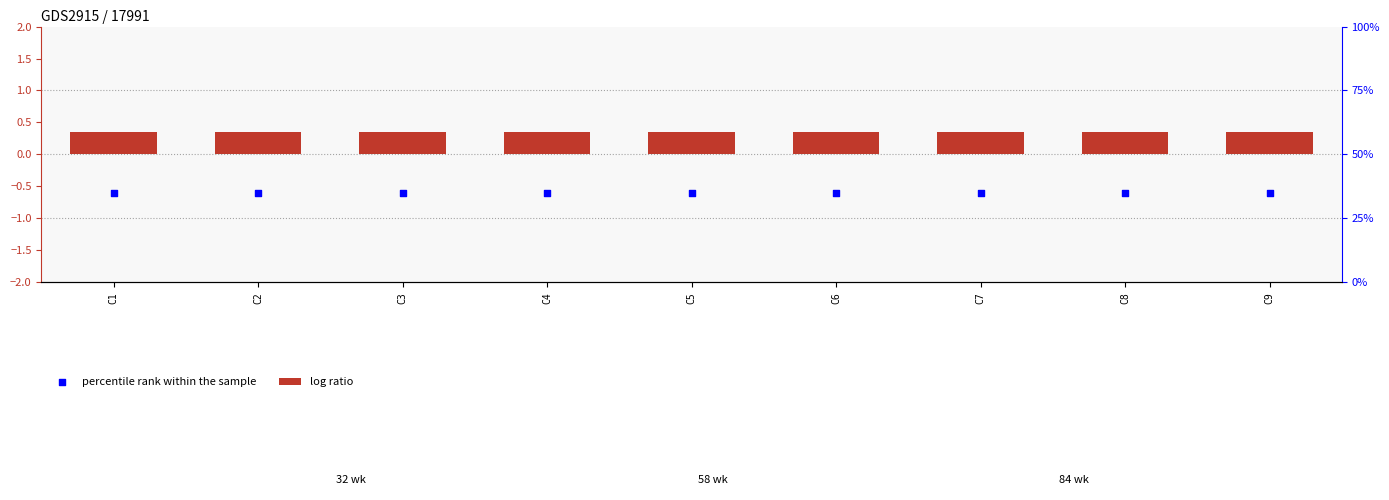

What is the total value across all series at C8?

-0.2